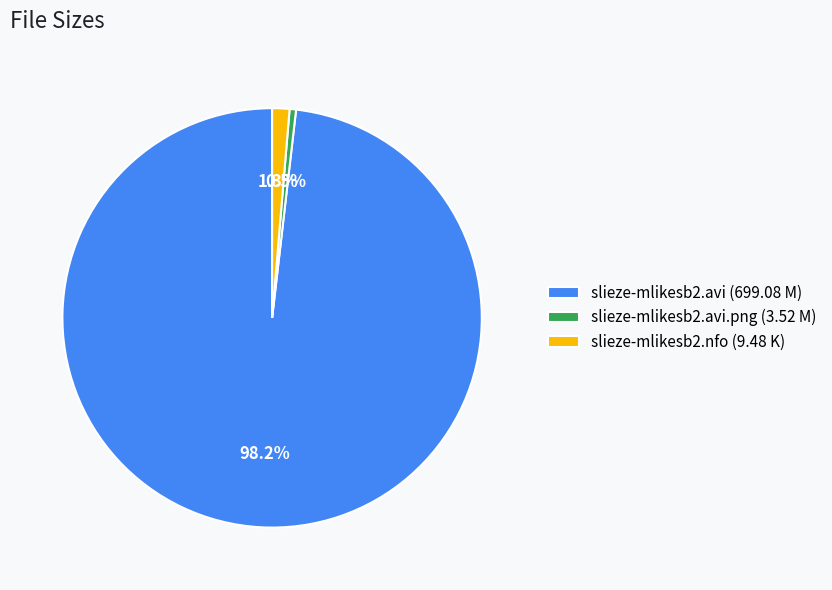

What is the smallest slice in the pie chart?

slieze-mlikesb2.avi.png (3.52 M)